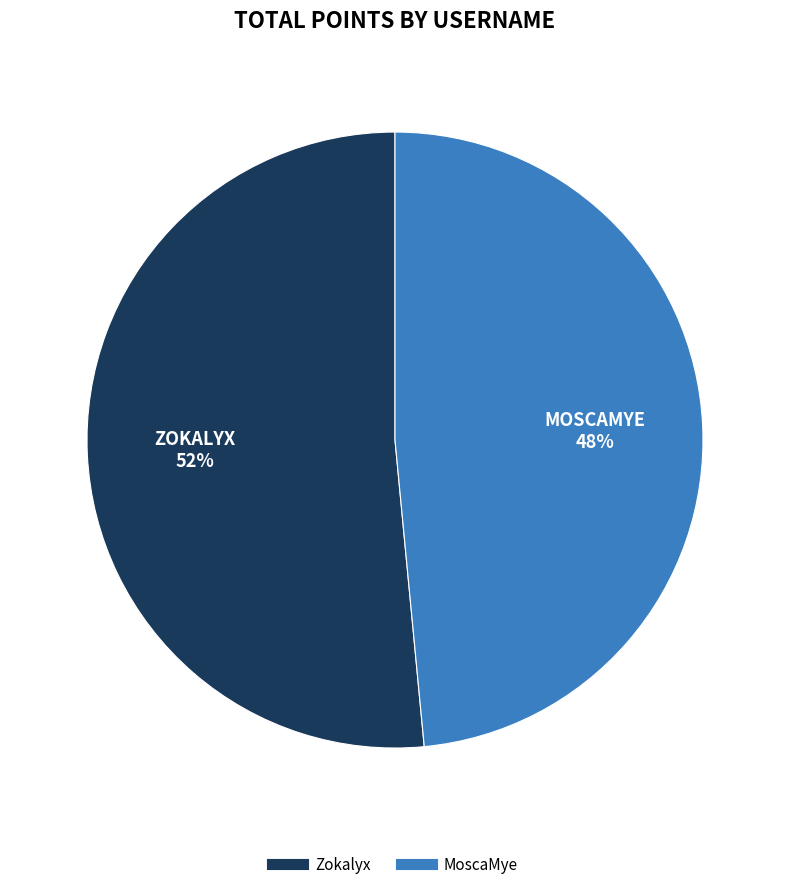

Approximately how many times larger is the value at Zokalyx compared to MoscaMye?

1.1